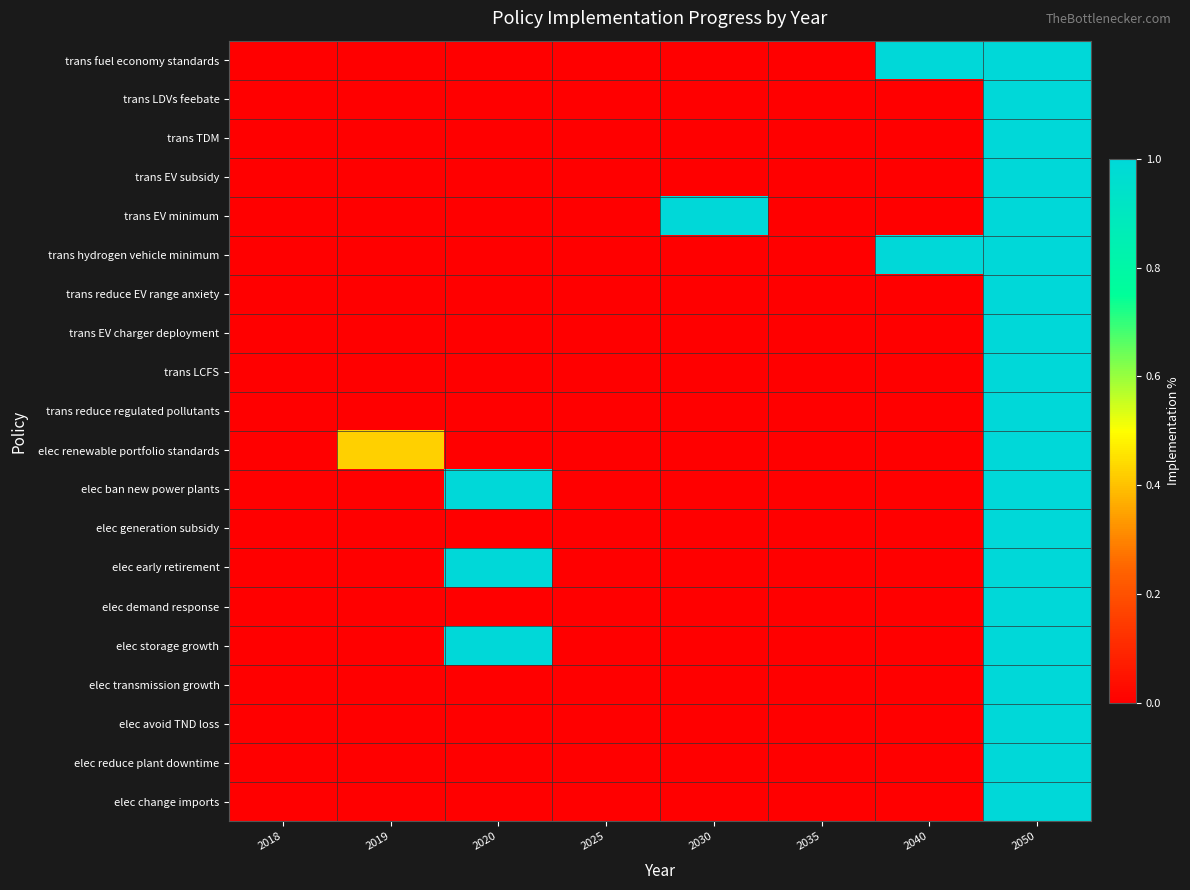

Reading right to left, extract all data points from this chart.

trans fuel economy standards: 2050=1.0	2040=1.0	2035=0.0	2030=0.0	2025=0.0	2020=0.0	2019=0.0	2018=0.0
trans LDVs feebate: 2050=1.0	2040=0.0	2035=0.0	2030=0.0	2025=0.0	2020=0.0	2019=0.0	2018=0.0
trans TDM: 2050=1.0	2040=0.0	2035=0.0	2030=0.0	2025=0.0	2020=0.0	2019=0.0	2018=0.0
trans EV subsidy: 2050=1.0	2040=0.0	2035=0.0	2030=0.0	2025=0.0	2020=0.0	2019=0.0	2018=0.0
trans EV minimum: 2050=1.0	2040=0.0	2035=0.0	2030=1.0	2025=0.0	2020=0.0	2019=0.0	2018=0.0
trans hydrogen vehicle minimum: 2050=1.0	2040=1.0	2035=0.0	2030=0.0	2025=0.0	2020=0.0	2019=0.0	2018=0.0
trans reduce EV range anxiety: 2050=1.0	2040=0.0	2035=0.0	2030=0.0	2025=0.0	2020=0.0	2019=0.0	2018=0.0
trans EV charger deployment: 2050=1.0	2040=0.0	2035=0.0	2030=0.0	2025=0.0	2020=0.0	2019=0.0	2018=0.0
trans LCFS: 2050=1.0	2040=0.0	2035=0.0	2030=0.0	2025=0.0	2020=0.0	2019=0.0	2018=0.0
trans reduce regulated pollutants: 2050=1.0	2040=0.0	2035=0.0	2030=0.0	2025=0.0	2020=0.0	2019=0.0	2018=0.0
elec renewable portfolio standards: 2050=1.0	2040=0.0	2035=0.0	2030=0.0	2025=0.0	2020=0.0	2019=0.4	2018=0.0
elec ban new power plants: 2050=1.0	2040=0.0	2035=0.0	2030=0.0	2025=0.0	2020=1.0	2019=0.0	2018=0.0
elec generation subsidy: 2050=1.0	2040=0.0	2035=0.0	2030=0.0	2025=0.0	2020=0.0	2019=0.0	2018=0.0
elec early retirement: 2050=1.0	2040=0.0	2035=0.0	2030=0.0	2025=0.0	2020=1.0	2019=0.0	2018=0.0
elec demand response: 2050=1.0	2040=0.0	2035=0.0	2030=0.0	2025=0.0	2020=0.0	2019=0.0	2018=0.0
elec storage growth: 2050=1.0	2040=0.0	2035=0.0	2030=0.0	2025=0.0	2020=1.0	2019=0.0	2018=0.0
elec transmission growth: 2050=1.0	2040=0.0	2035=0.0	2030=0.0	2025=0.0	2020=0.0	2019=0.0	2018=0.0
elec avoid TND loss: 2050=1.0	2040=0.0	2035=0.0	2030=0.0	2025=0.0	2020=0.0	2019=0.0	2018=0.0
elec reduce plant downtime: 2050=1.0	2040=0.0	2035=0.0	2030=0.0	2025=0.0	2020=0.0	2019=0.0	2018=0.0
elec change imports: 2050=1.0	2040=0.0	2035=0.0	2030=0.0	2025=0.0	2020=0.0	2019=0.0	2018=0.0